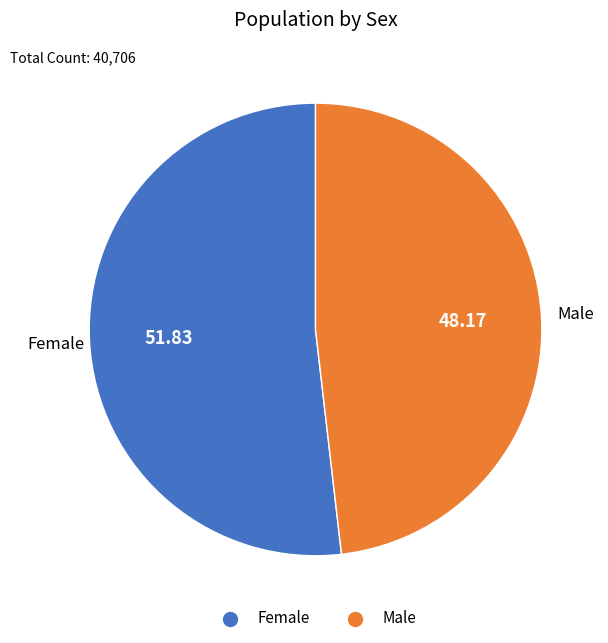

Approximately how many times larger is the value at Female compared to Male?

1.1